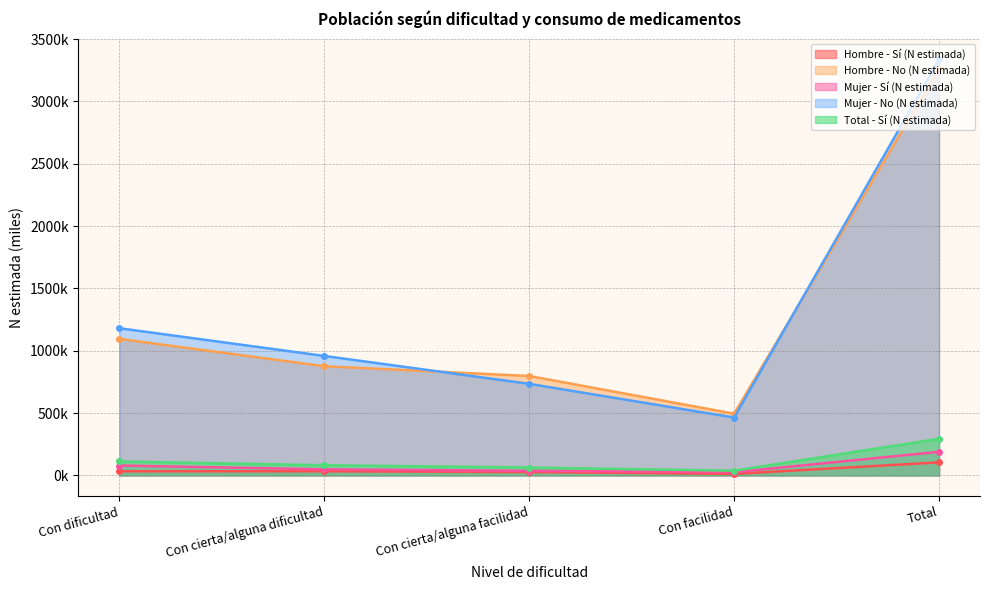

What are all the series names shown in the legend?

Hombre - Sí (N estimada), Hombre - No (N estimada), Mujer - Sí (N estimada), Mujer - No (N estimada), Total - Sí (N estimada)